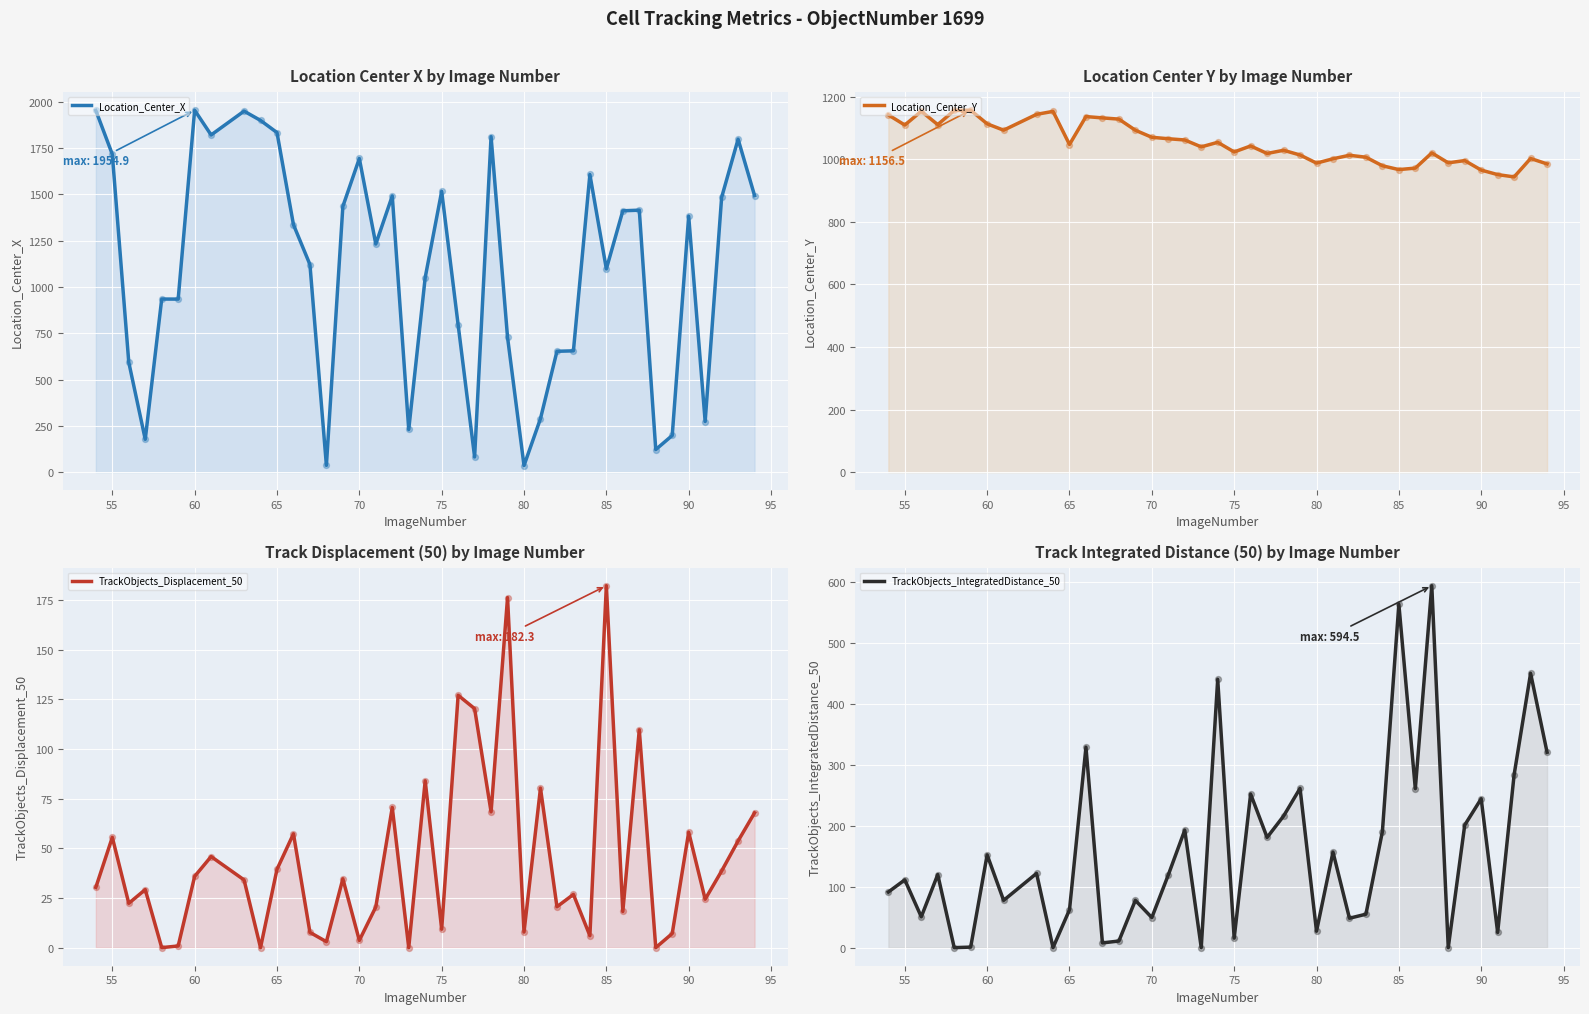

Is the value of Location_Center_X at 39 greater than the value of TrackObjects_IntegratedDistance_50 at 34?

Yes